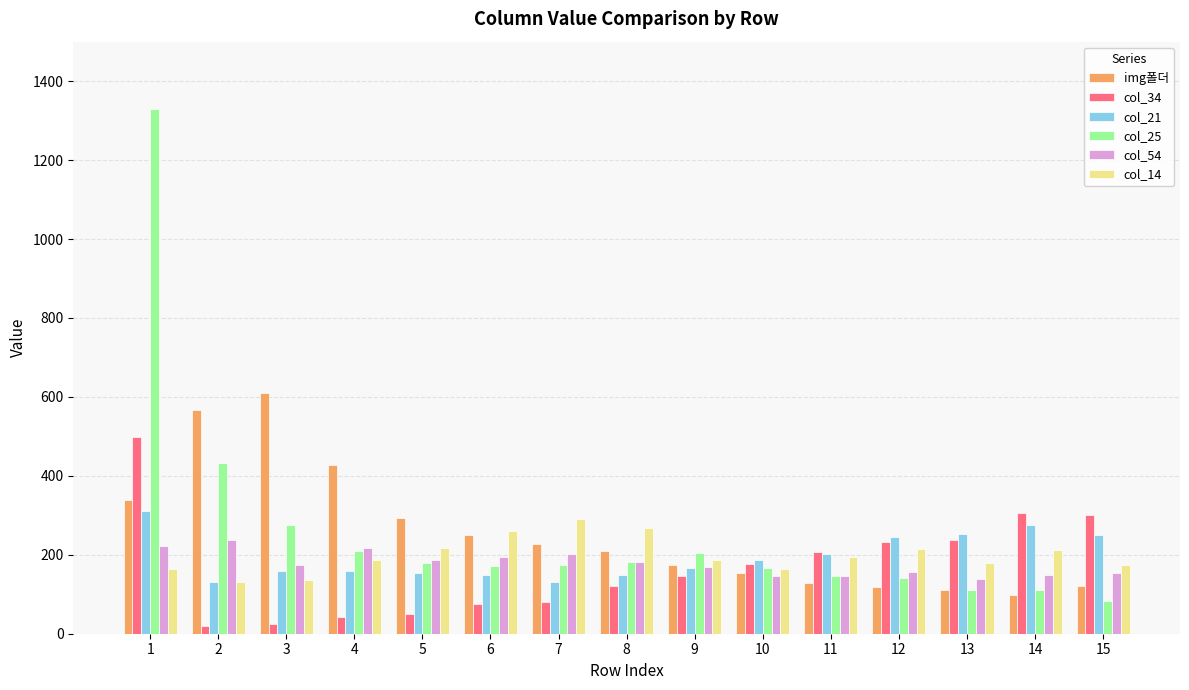

Which series changed the most between 3 and 7?

img폴더